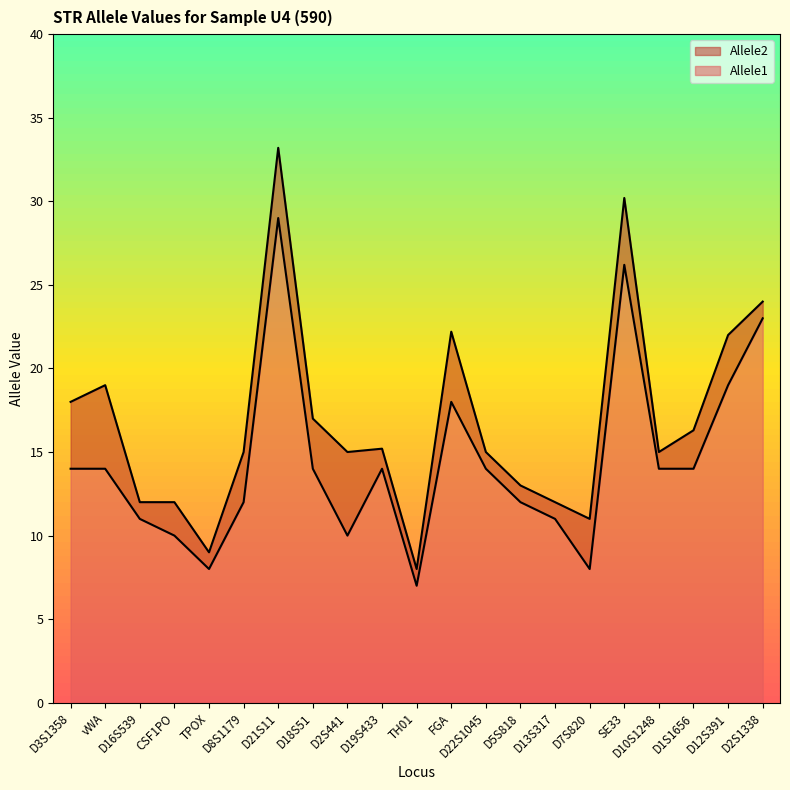

Which category has the lowest value across all series?

TH01